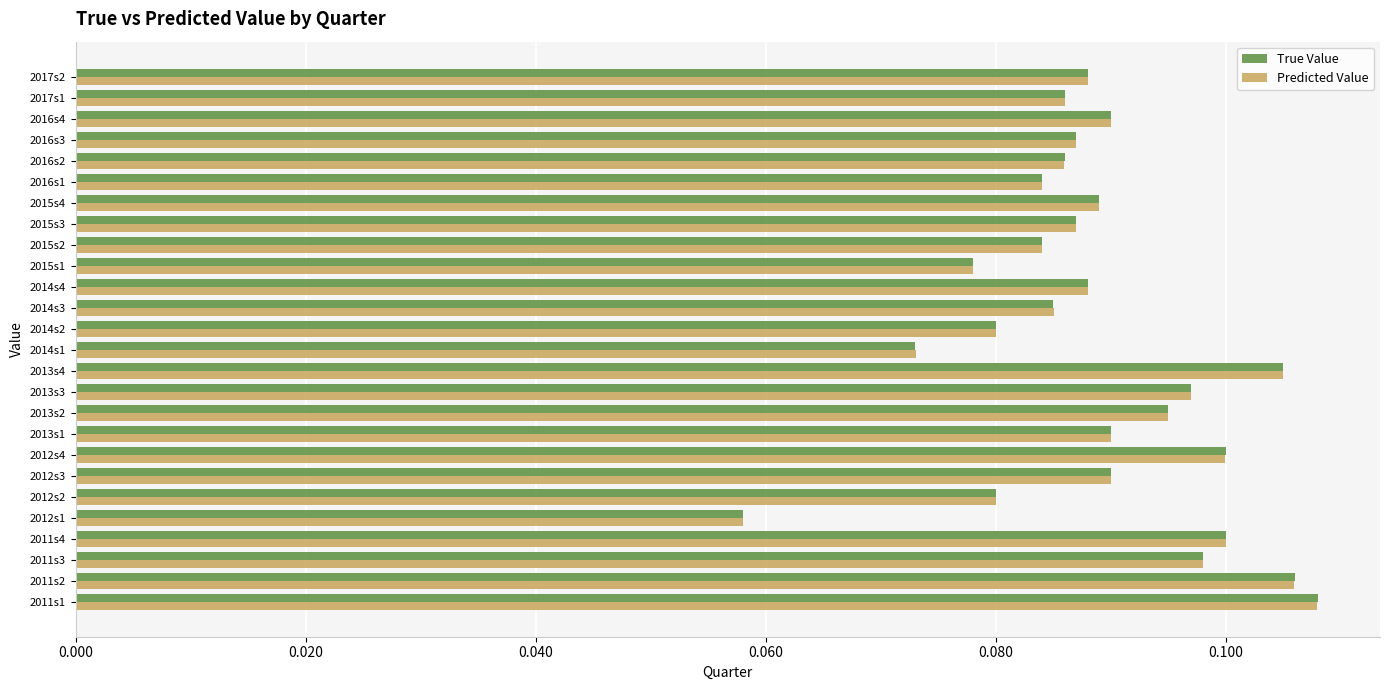

Is the value of True Value at 2012s2 greater than the value of Predicted Value at 2014s4?

No